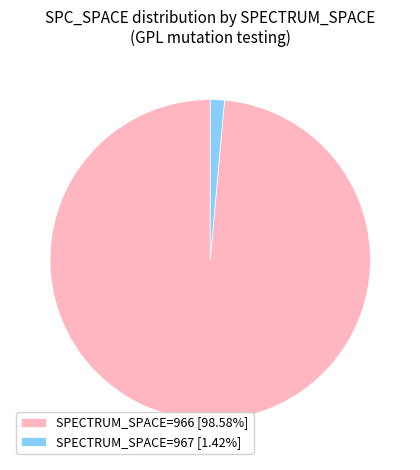

How many slices are in this pie chart?

2